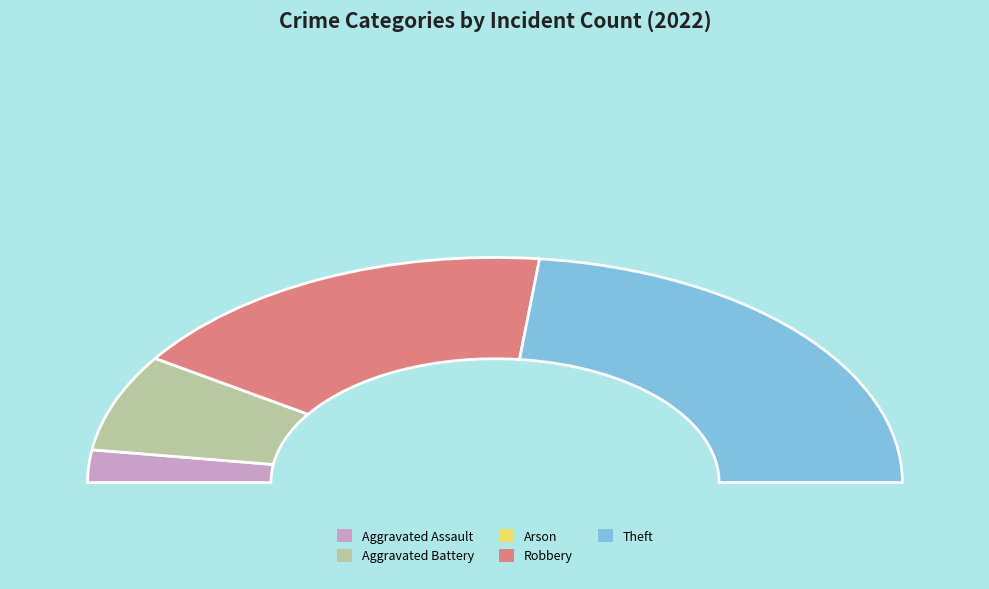

Does Theft represent more than half of the total?

No